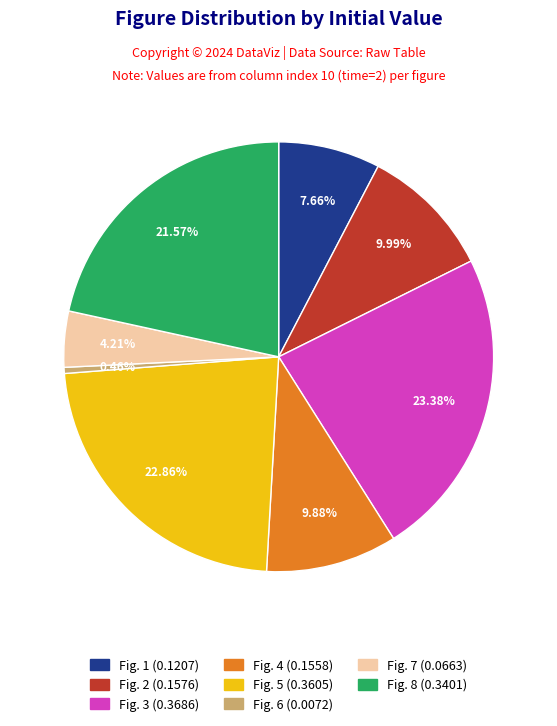

How many segments does this pie chart have?

8